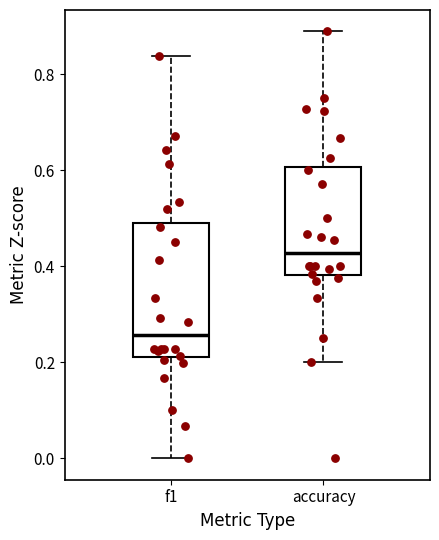

Which box is the tallest, from its lower edge to its upper edge?

f1